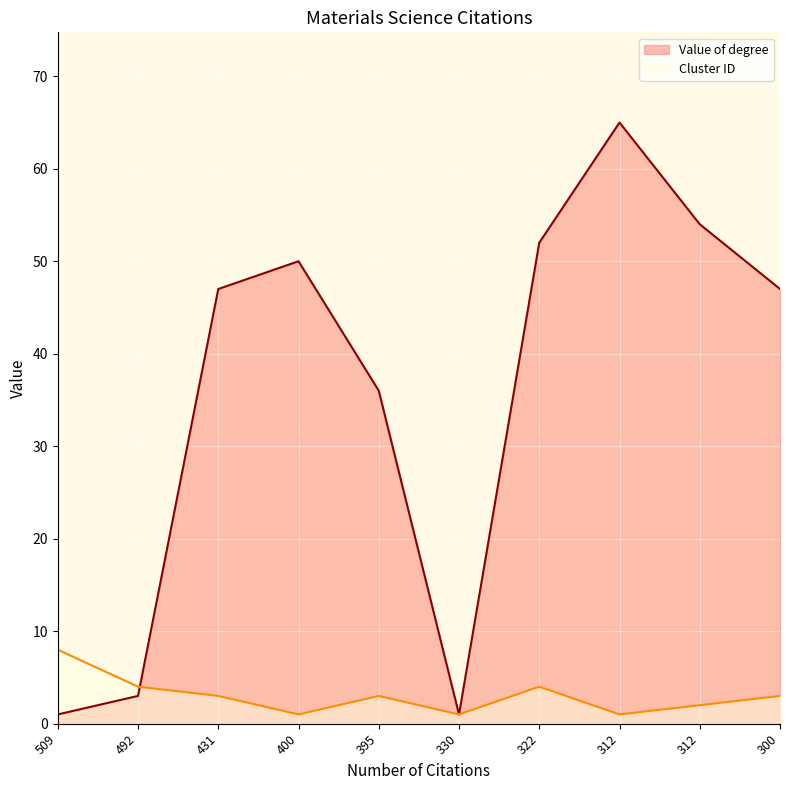

The value of Cluster ID at 492 is 4. True or false?

True